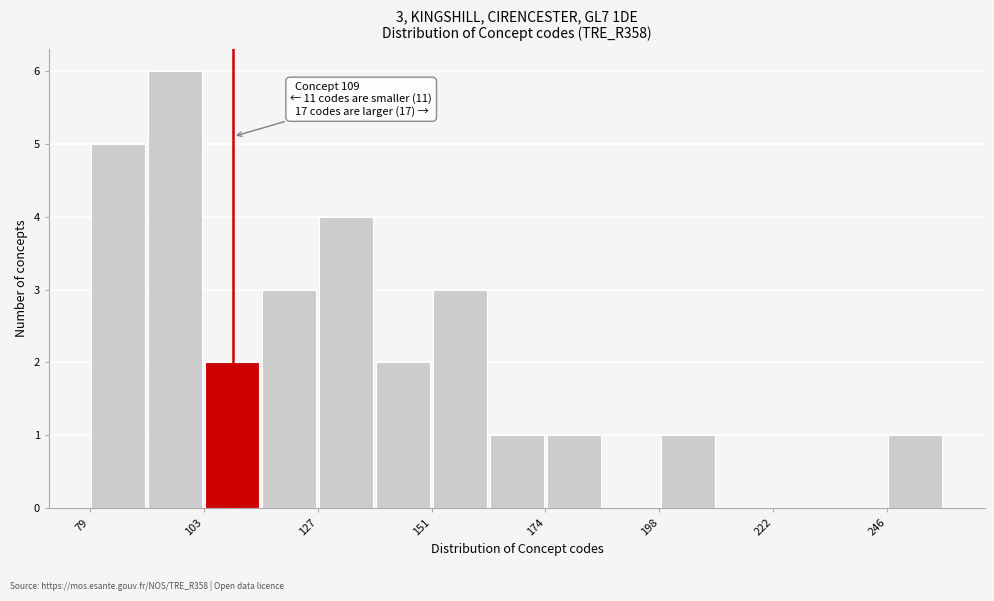

Read against the x-axis, roughly where is the centre of the tallest bar?

95